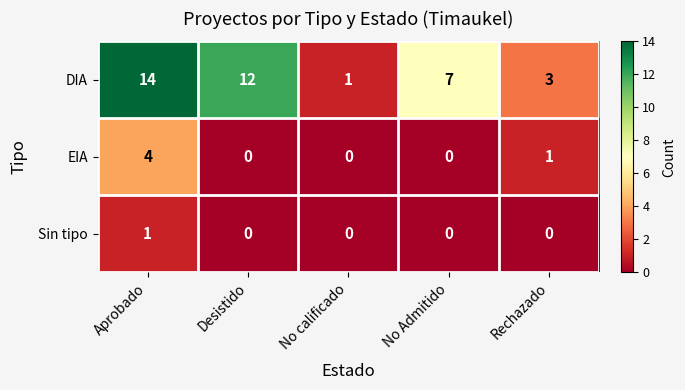

At which label does DIA first exceed 7?

Aprobado